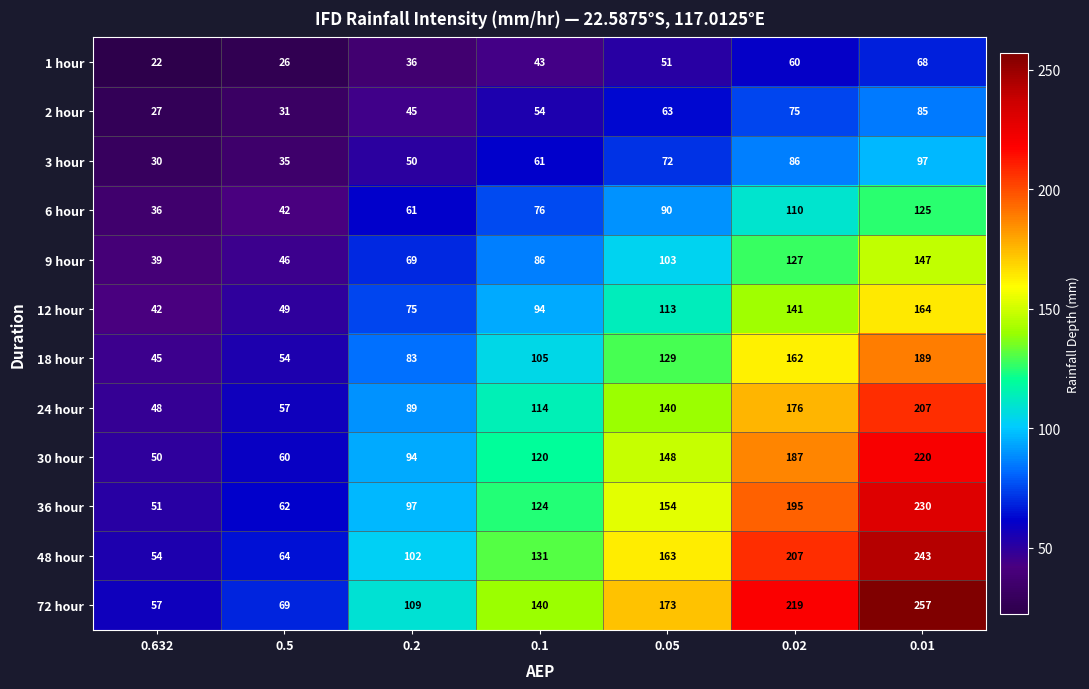

Which category has the lowest value across all series?

0.632